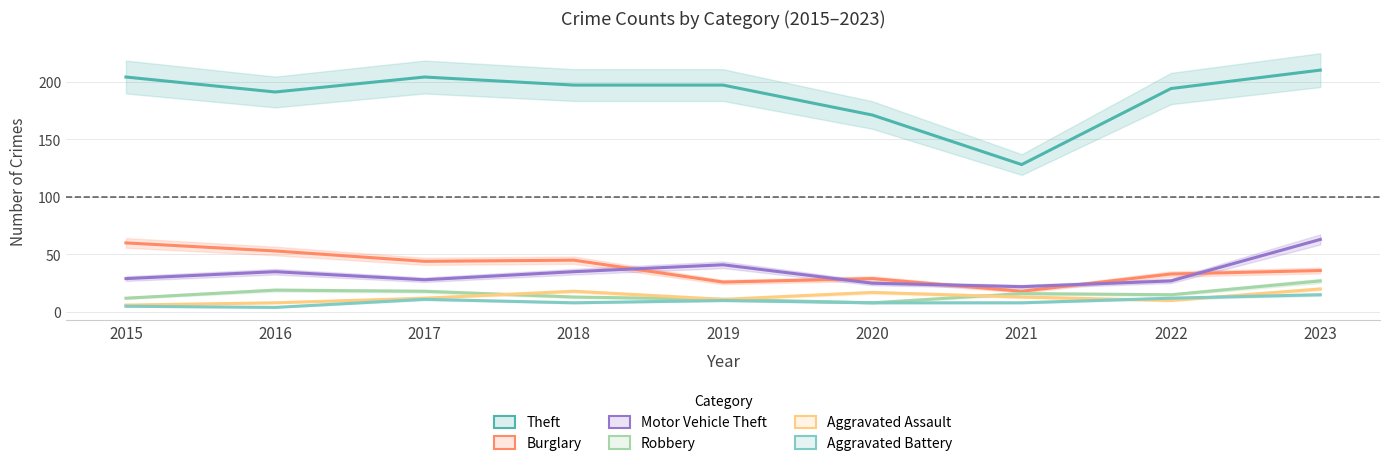

Is this an area chart (filled region under the line)?

No